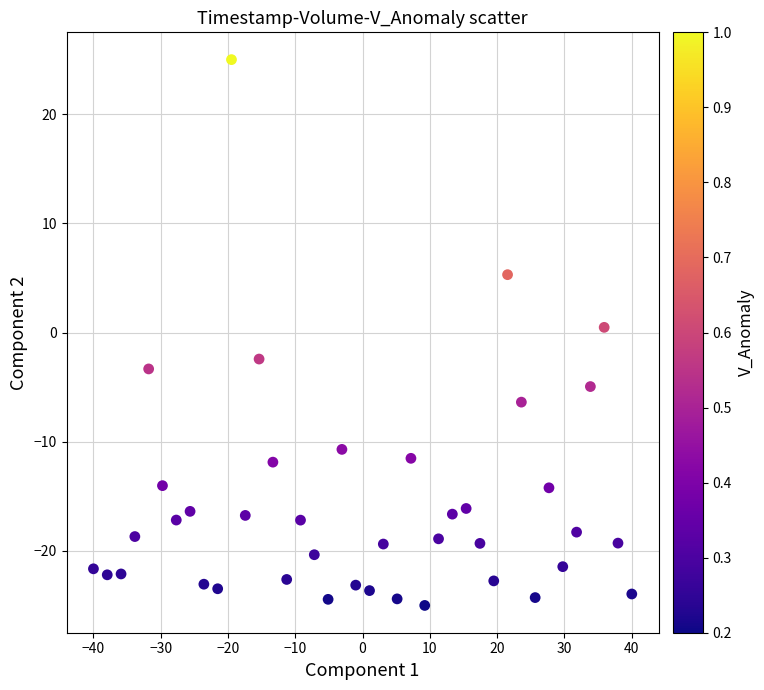

What is the range of X values (max minus min)?

80.0